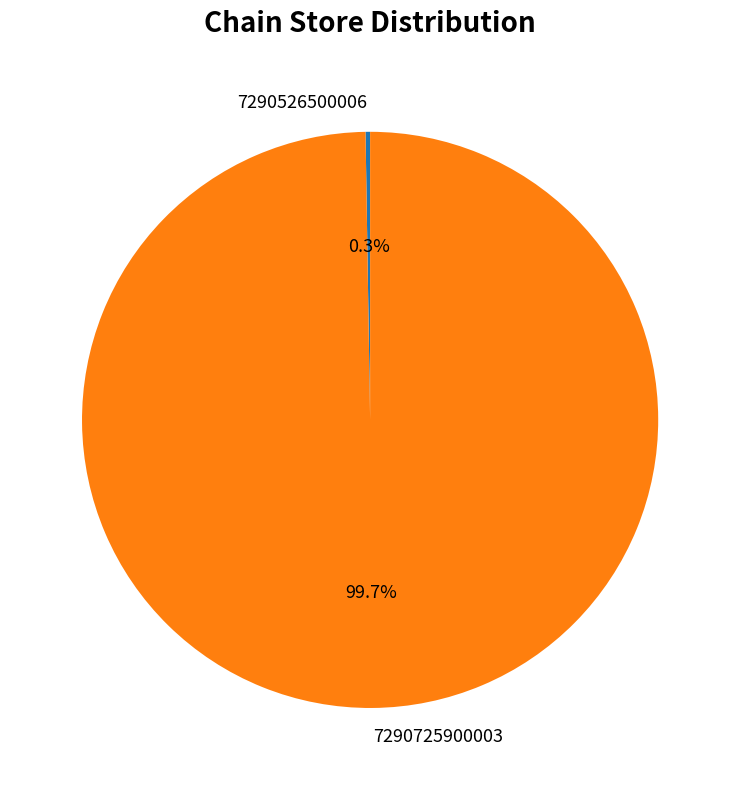

What percentage is NOT represented by 7290725900003?

0.3%